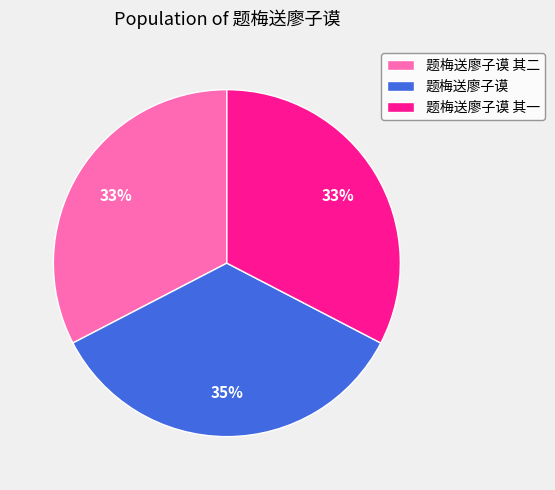

To the nearest percent, what is the average slice percentage?

33%